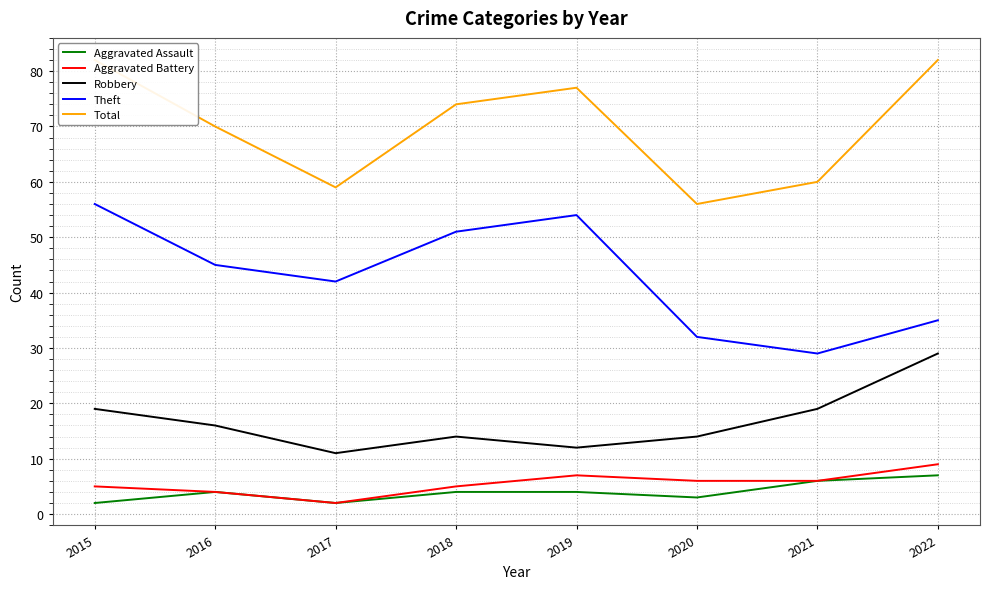

At which category is the sum across all series the highest?

2015